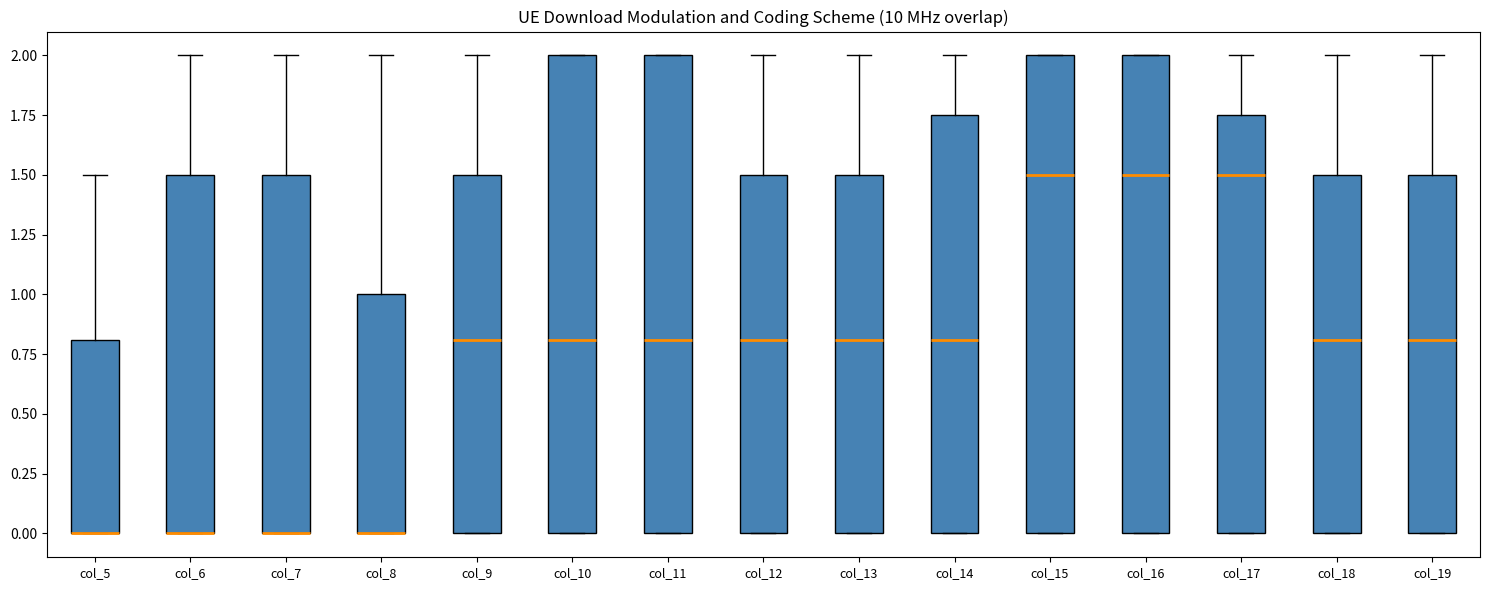

Reading left to right, read every box against the y-axis: the position of its median line, the range the box covers, and the ends of its whiskers. The values are not printed on the chart, so give them approximately, as read against the axis.

col_5: median 0.00 (drawn on the box's lower edge), box 0.00 to 0.80, whiskers 0.00 to 1.50
col_6: median 0.00 (drawn on the box's lower edge), box 0.00 to 1.50, whiskers 0.00 to 2.00
col_7: median 0.00 (drawn on the box's lower edge), box 0.00 to 1.50, whiskers 0.00 to 2.00
col_8: median 0.00 (drawn on the box's lower edge), box 0.00 to 1.00, whiskers 0.00 to 2.00
col_9: median 0.80, box 0.00 to 1.50, whiskers 0.00 to 2.00
col_10: median 0.80, box 0.00 to 2.00, whiskers 0.00 to 2.00
col_11: median 0.80, box 0.00 to 2.00, whiskers 0.00 to 2.00
col_12: median 0.80, box 0.00 to 1.50, whiskers 0.00 to 2.00
col_13: median 0.80, box 0.00 to 1.50, whiskers 0.00 to 2.00
col_14: median 0.80, box 0.00 to 1.75, whiskers 0.00 to 2.00
col_15: median 1.50, box 0.00 to 2.00, whiskers 0.00 to 2.00
col_16: median 1.50, box 0.00 to 2.00, whiskers 0.00 to 2.00
col_17: median 1.50, box 0.00 to 1.75, whiskers 0.00 to 2.00
col_18: median 0.80, box 0.00 to 1.50, whiskers 0.00 to 2.00
col_19: median 0.80, box 0.00 to 1.50, whiskers 0.00 to 2.00